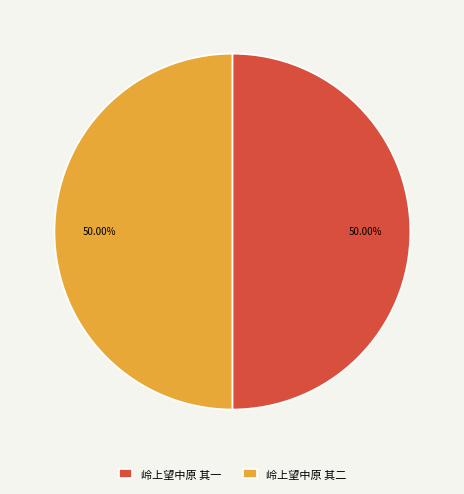

How much of the chart is everything except 岭上望中原 其一?

50.0%